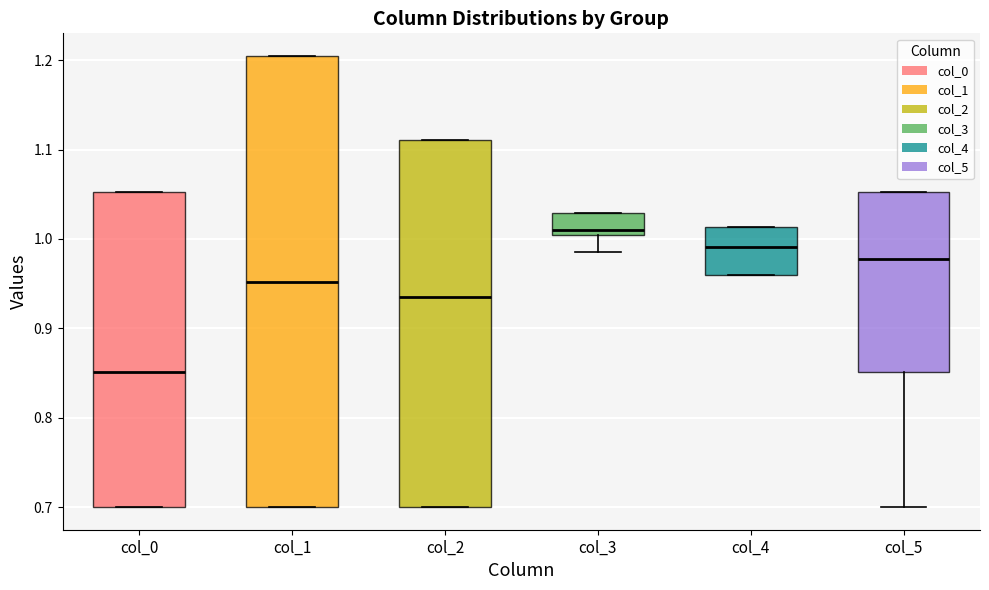

Reading left to right, transcribe this box plot: for each box, give where its median line is, the range the box spans, and where its two whiskers end, as read against the y-axis. The values are not printed on the chart, so give them approximately, as read against the axis.

col_0: median 0.85, box 0.70 to 1.05, whiskers 0.70 to 1.05
col_1: median 0.95, box 0.70 to 1.20, whiskers 0.70 to 1.20
col_2: median 0.93, box 0.70 to 1.11, whiskers 0.70 to 1.11
col_3: median 1.01, box 1.00 to 1.03, whiskers 0.99 to 1.03
col_4: median 0.99, box 0.96 to 1.01, whiskers 0.96 to 1.01
col_5: median 0.98, box 0.85 to 1.05, whiskers 0.70 to 1.05